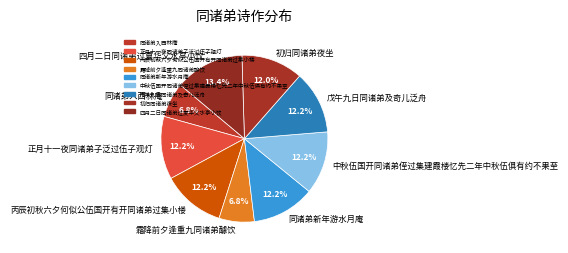

What is the largest slice in the pie chart?

四月二日同诸弟过夏华父水亭小饮